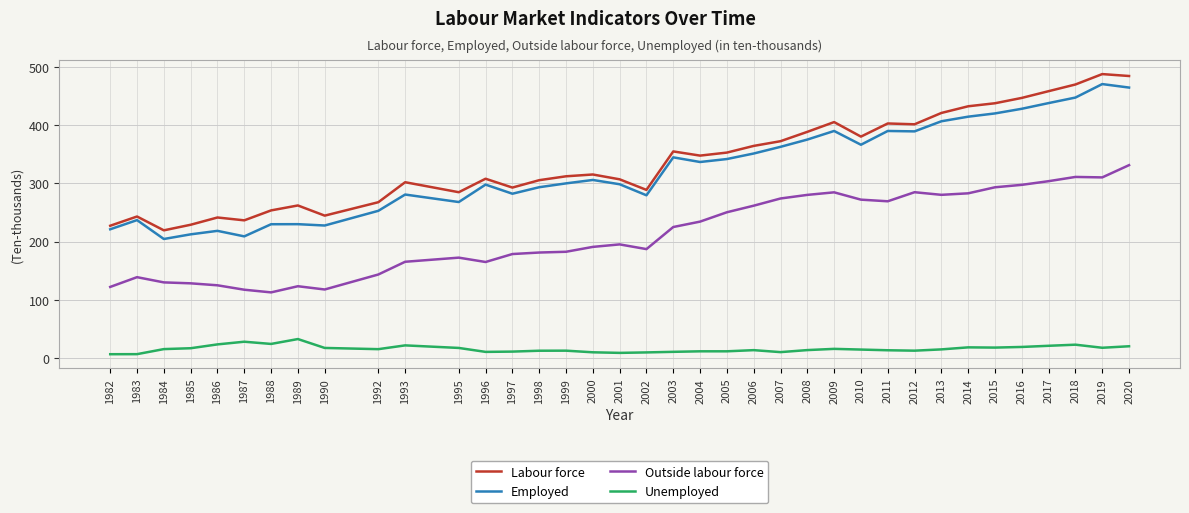

What is the difference between the highest and lowest values at 1988?

229.8